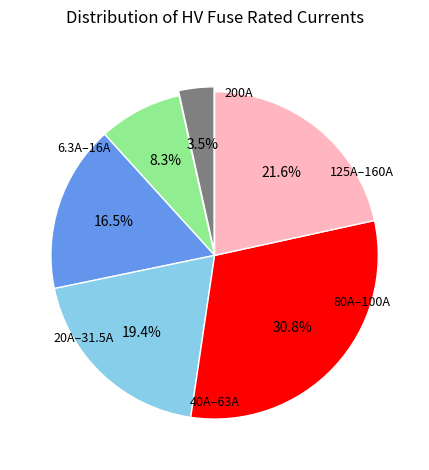

Is there a majority slice in this chart?

No